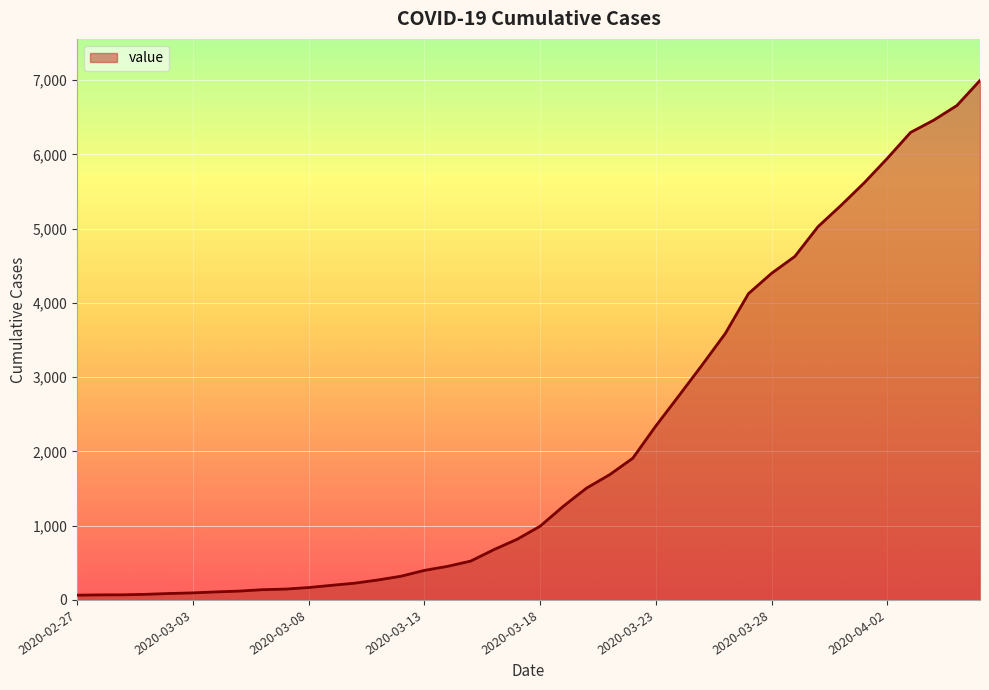

What is the difference between the second highest and second lowest values?

6589